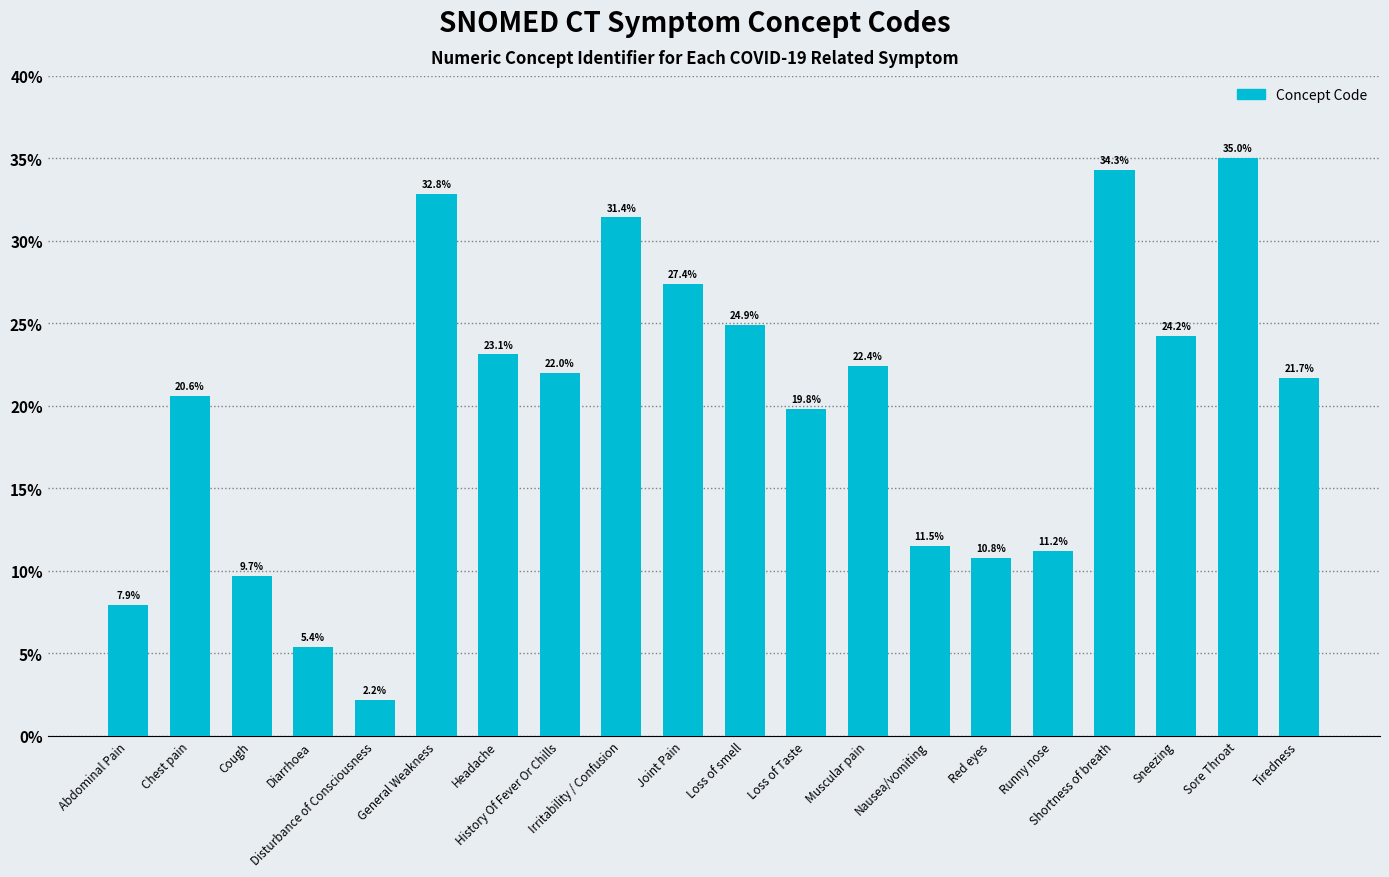

Count the number of data series in this chart.

1